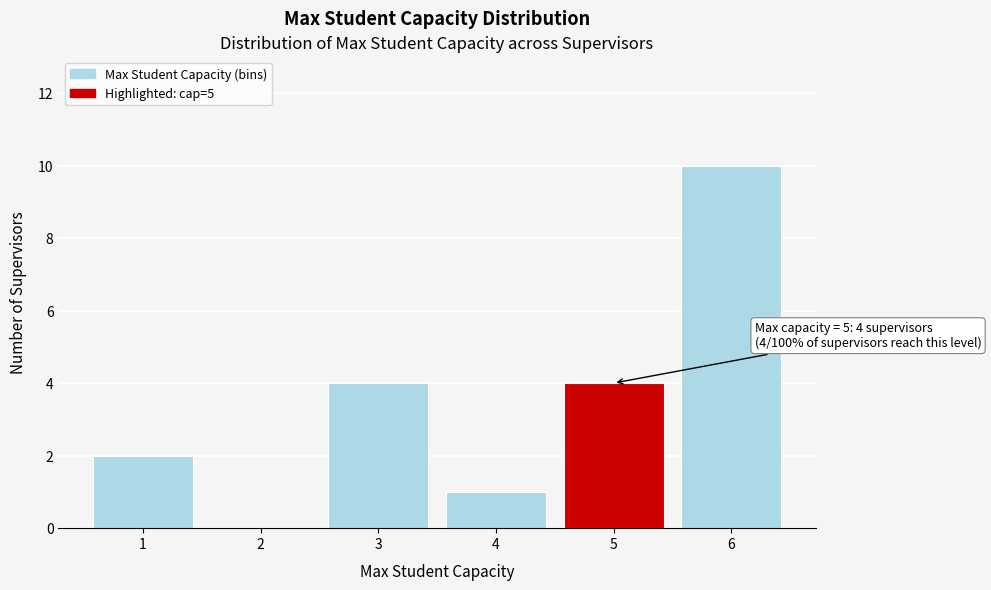

Reading right to left, list all the values displayed in this chart.

6=10	5=4	4=1	3=4	2=0	1=2